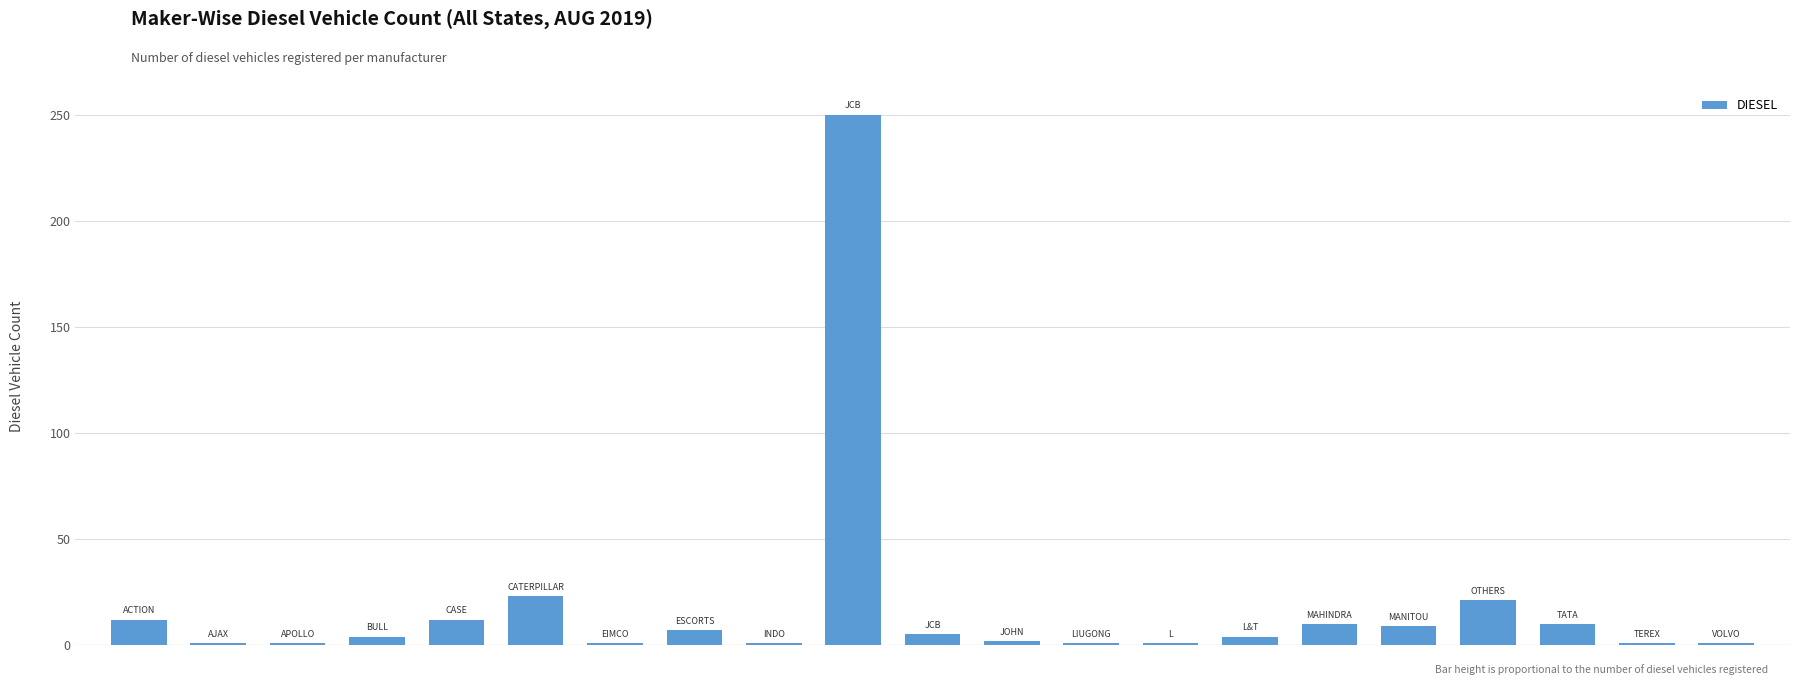

What is the maximum value shown in the chart?

250